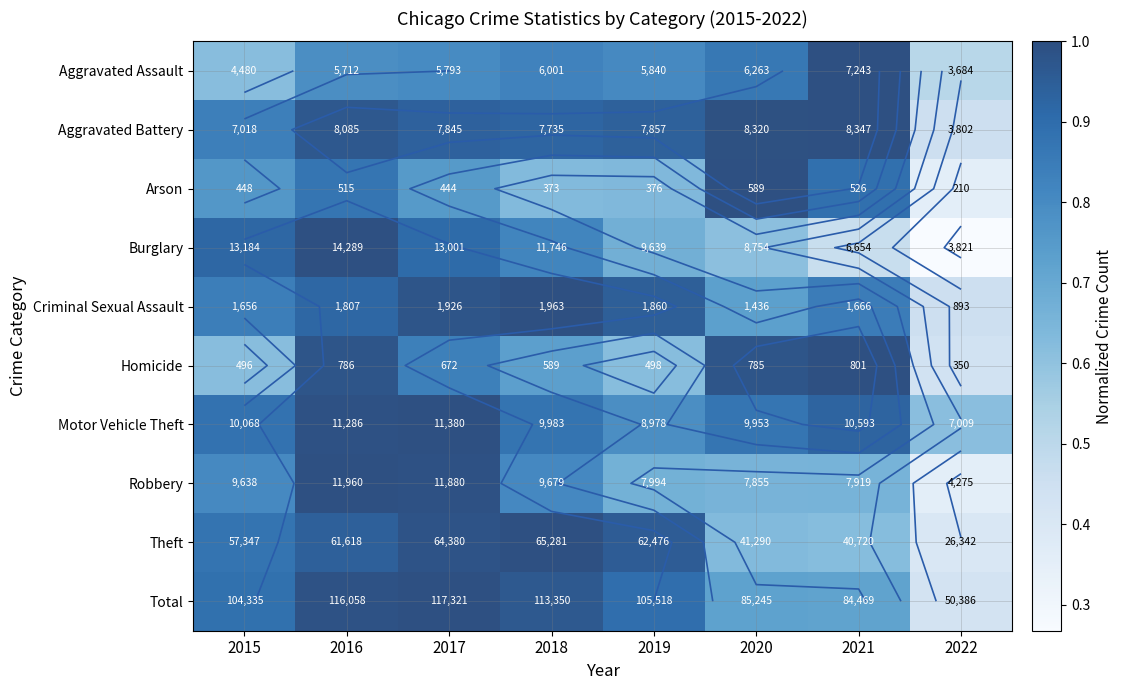

What is the approximate value of Motor Vehicle Theft at 2016?

1.0